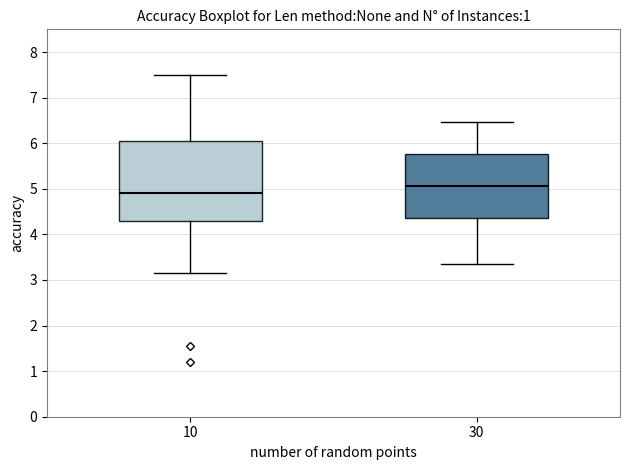

Comparing the boxes themselves (not the whiskers), which one is the tallest?

10